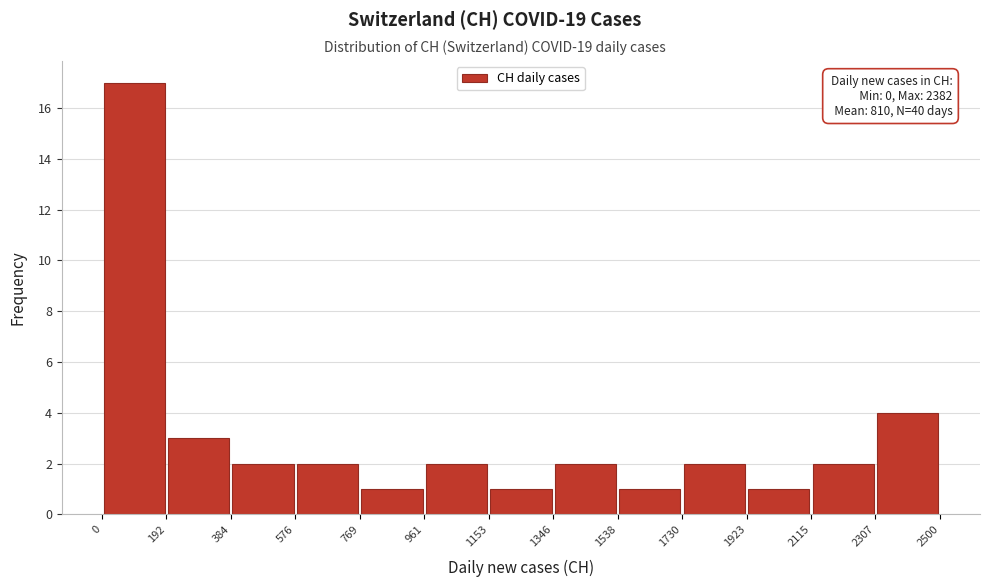

Over which range of the x-axis is the bar tallest?

0 to 192